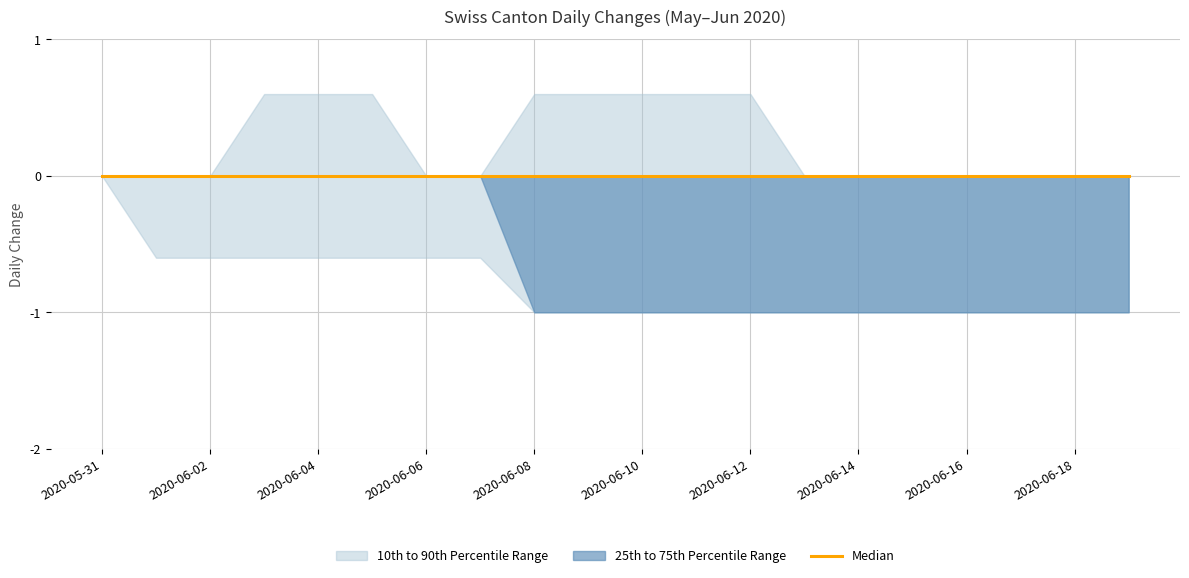

The GE series shows 0 at 2020-06-14. True or false?

False